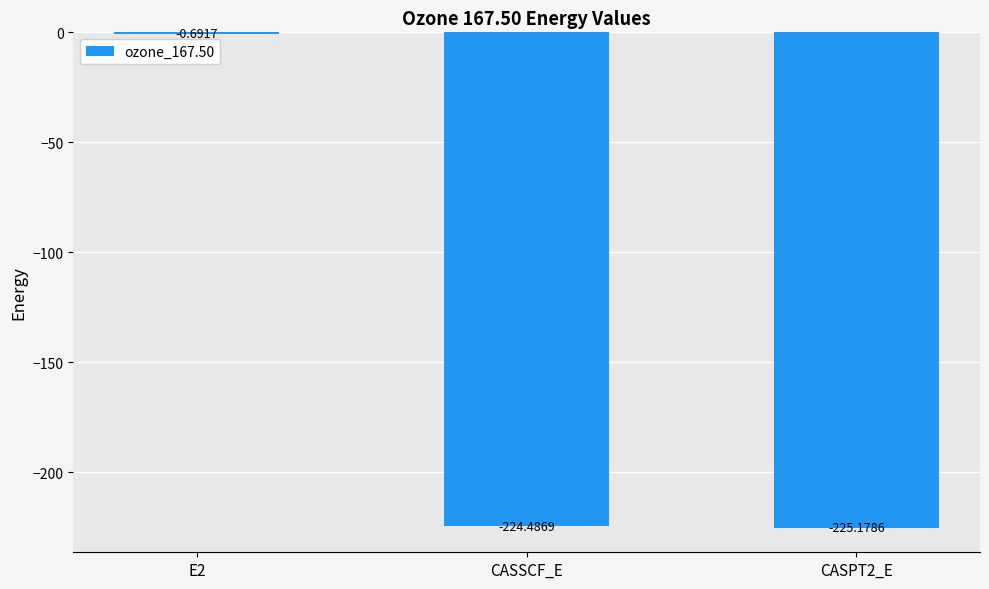

Where is the data nearest to the value -112?

E2